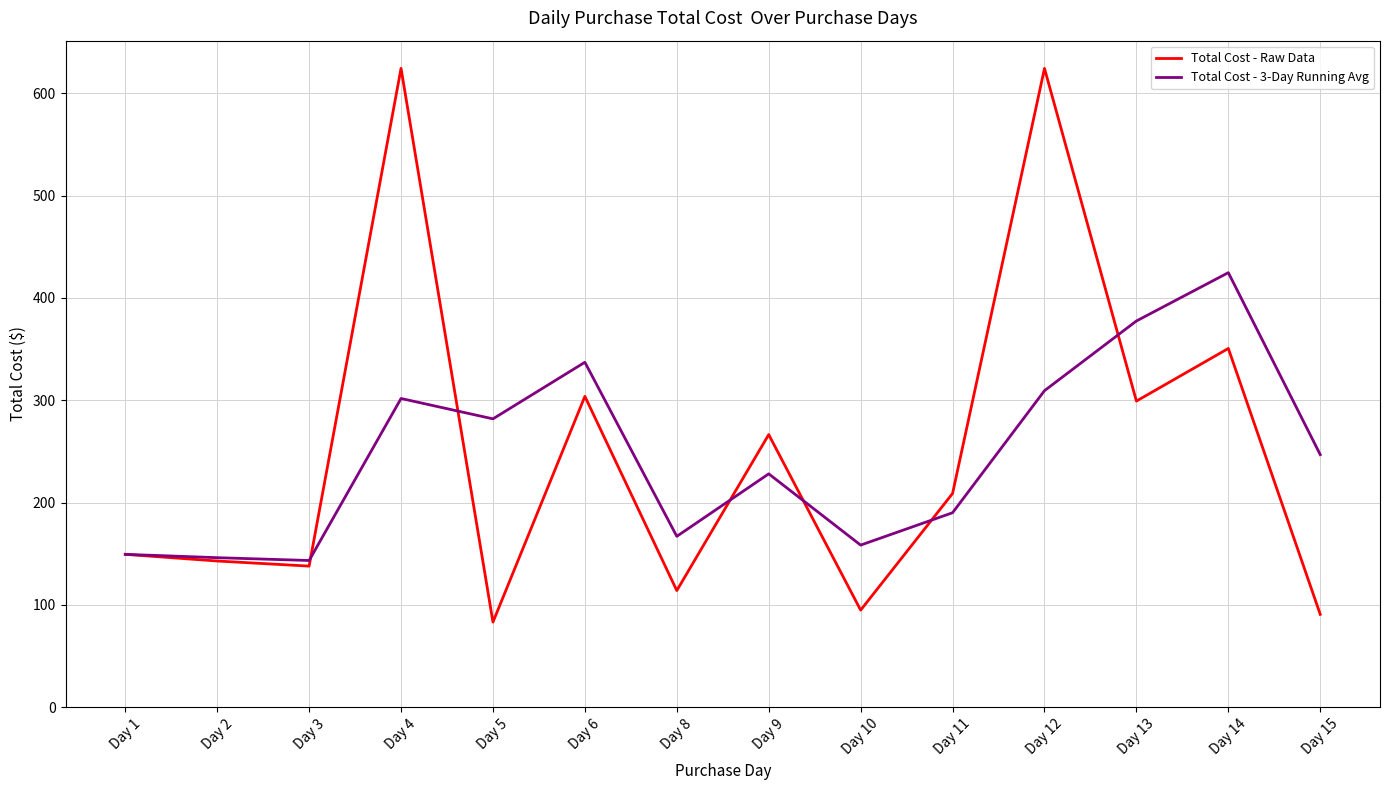

What is the average value of the Total Cost - 3-Day Running Avg series?

247.2